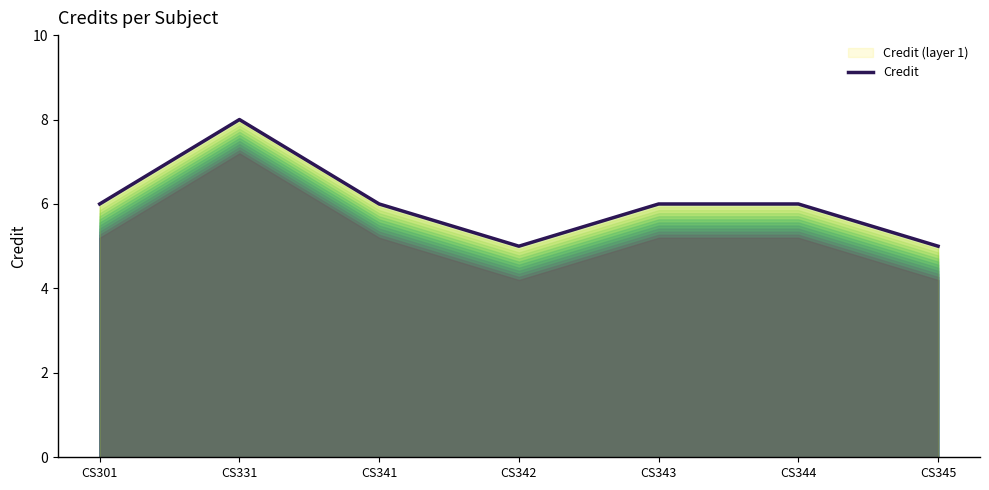

Does the chart display data point markers on the line(s)?

No